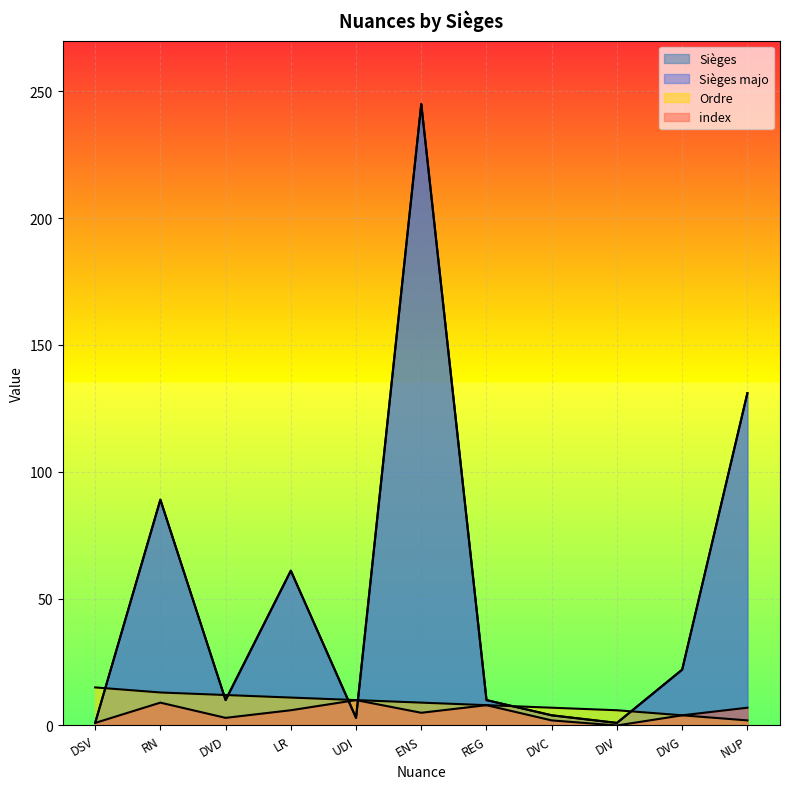

Rank the series at DIV from lowest to highest value.

index, Sièges majo, Sièges, Ordre